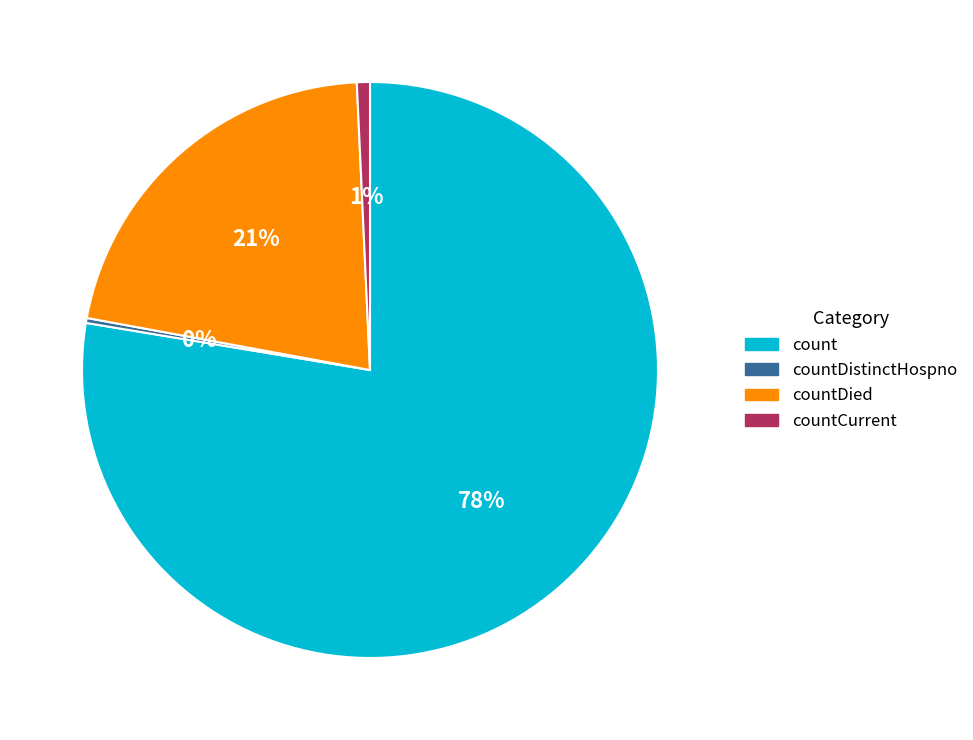

Is it true that countCurrent is 11% of the pie?

False